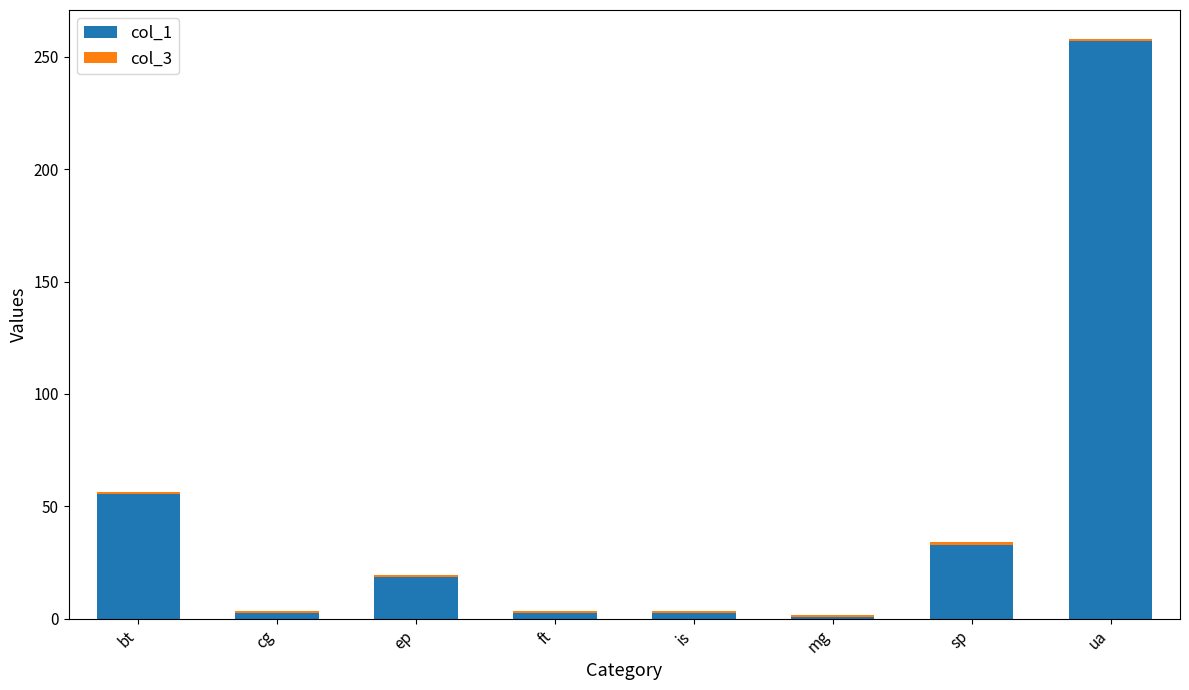

Is it true that col_1 equals 55.4 at bt?

True